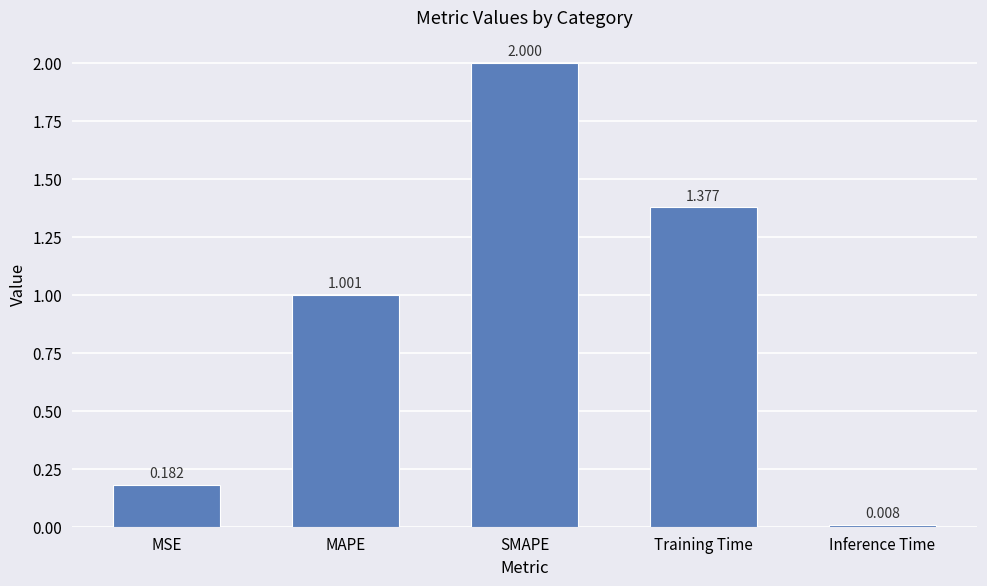

Which category has the highest value across all series?

SMAPE